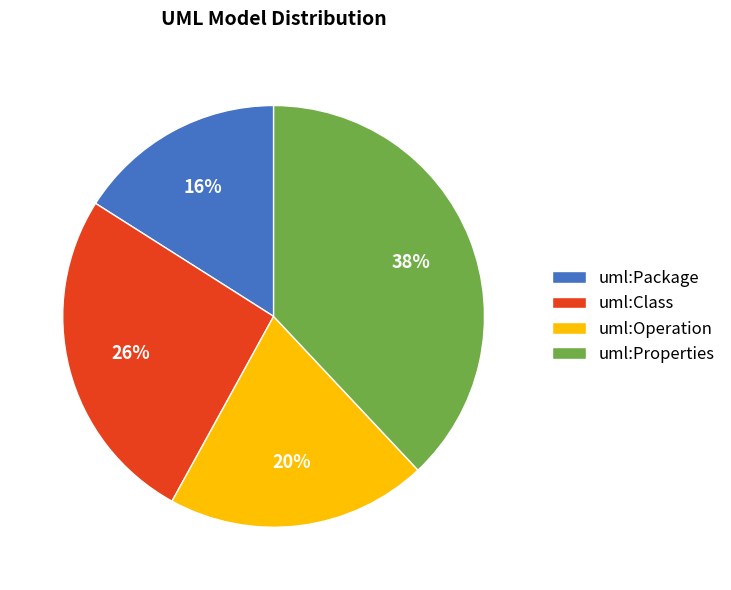

Combined, do uml:Package and uml:Class account for over 50%?

No